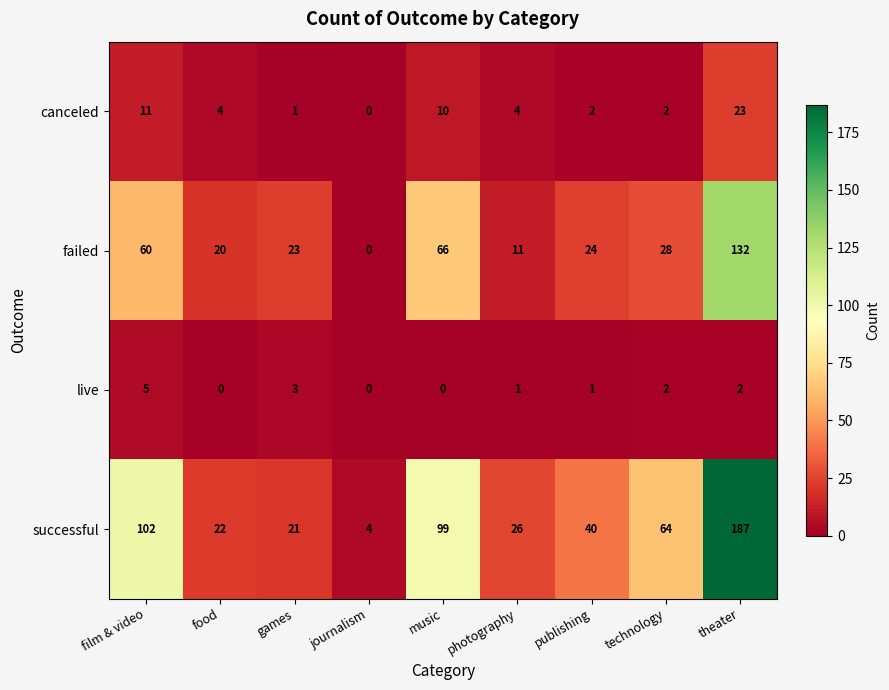

Is it true that failed equals 15 at photography?

False